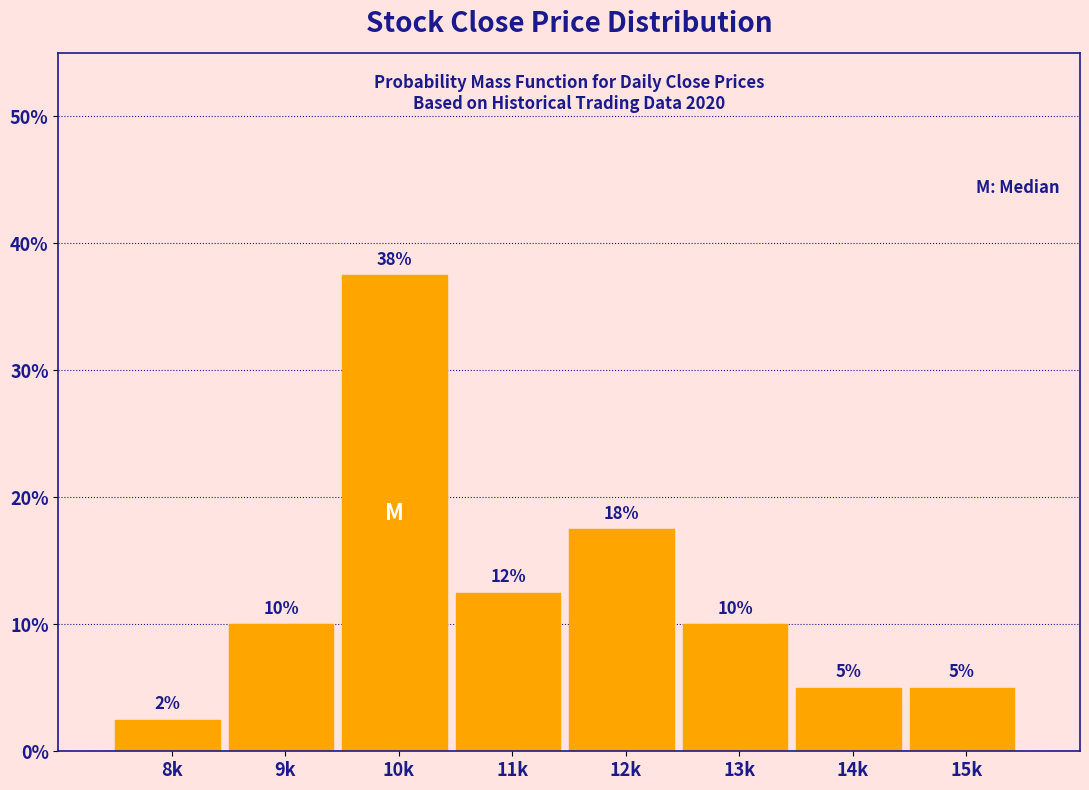

True or false: the data shows 6.4 at 12k.

False